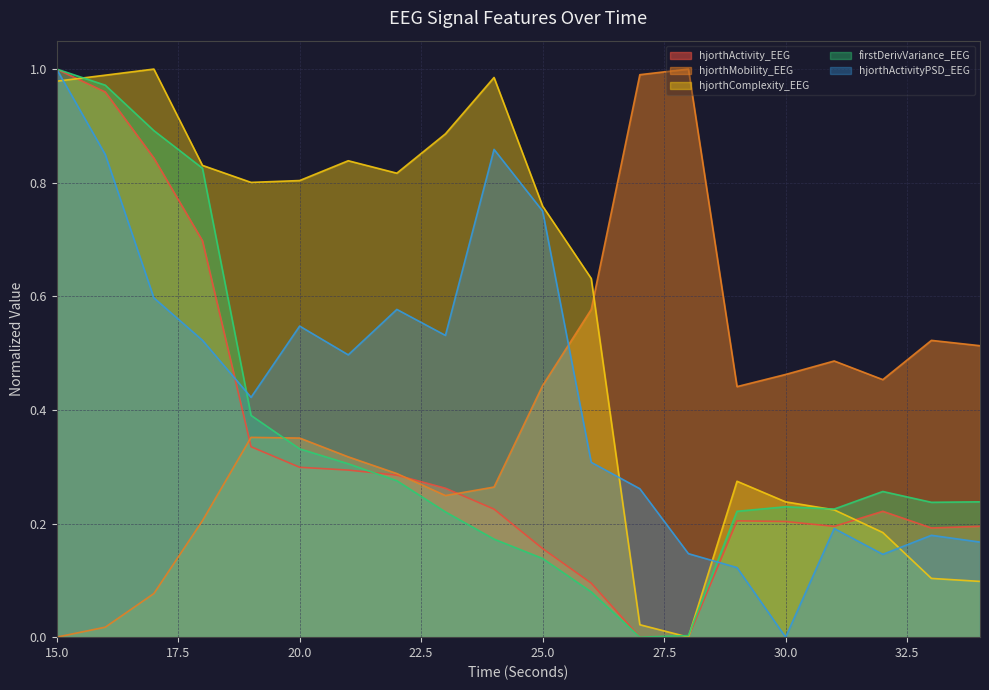

Where is the first local minimum for hjorthMobility_EEG?

23